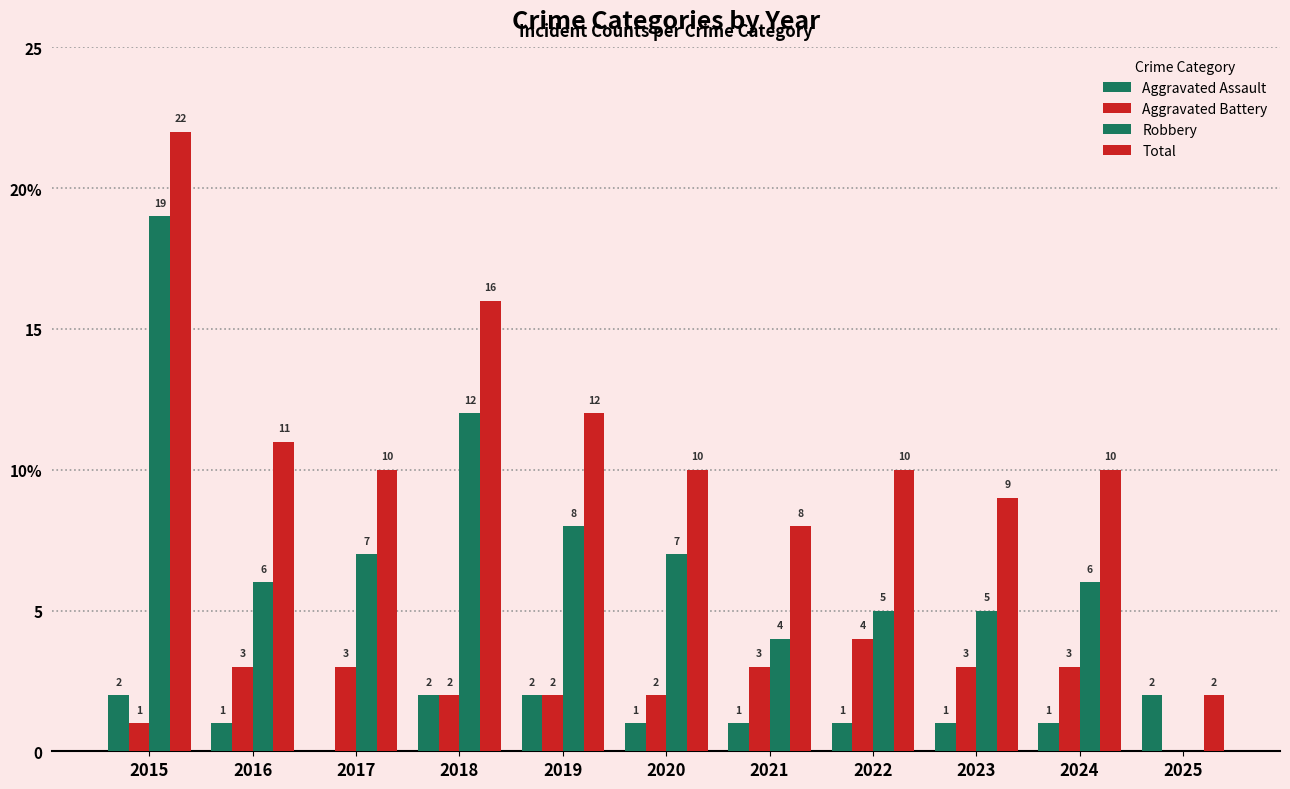

At how many categories does at least one series exceed 14?

2